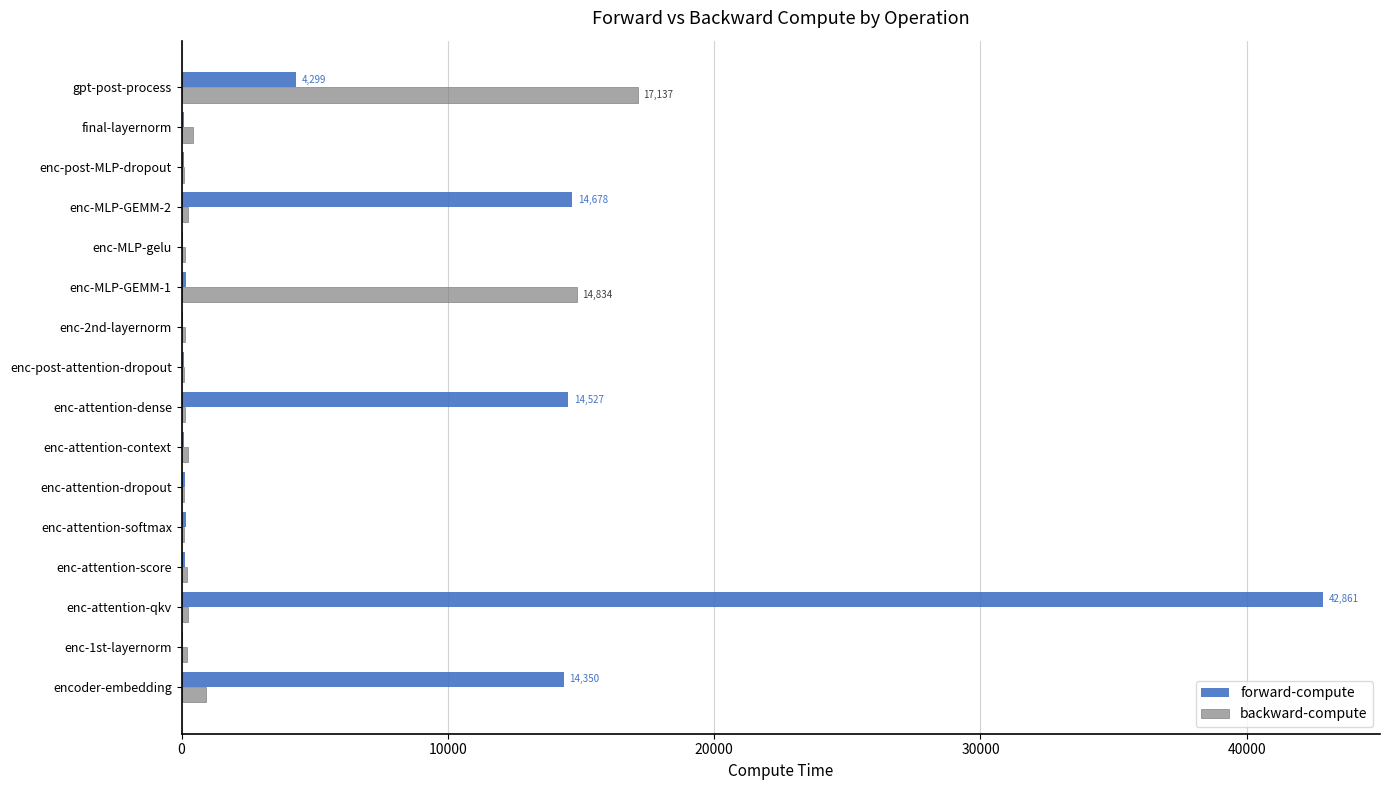

Is it true that forward-compute equals 42860.7 at enc-attention-qkv?

True